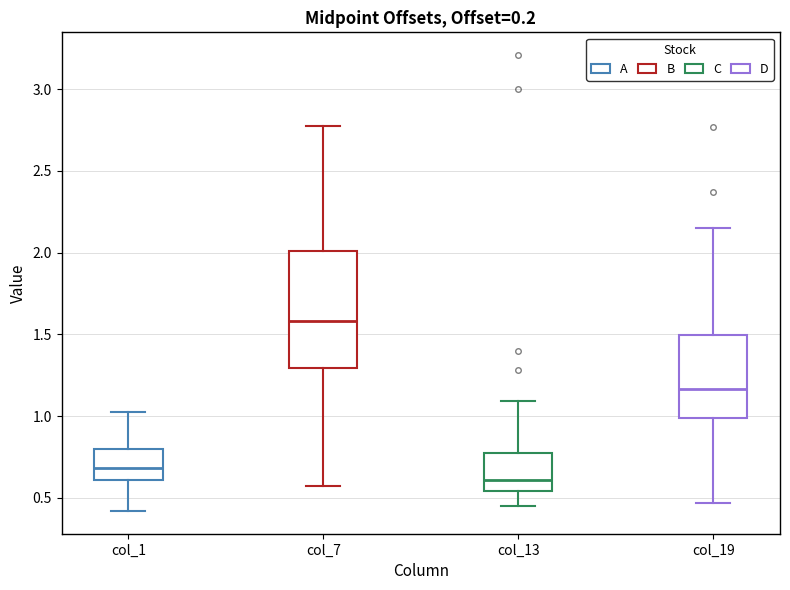

Which box is the tallest, from its lower edge to its upper edge?

col_7